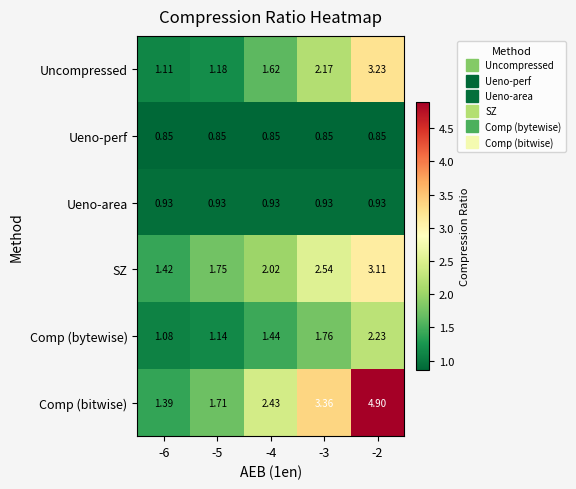

Rank the series by their maximum value, from lowest to highest.

Ueno-perf, Ueno-area, Comp (bytewise), SZ, Uncompressed, Comp (bitwise)